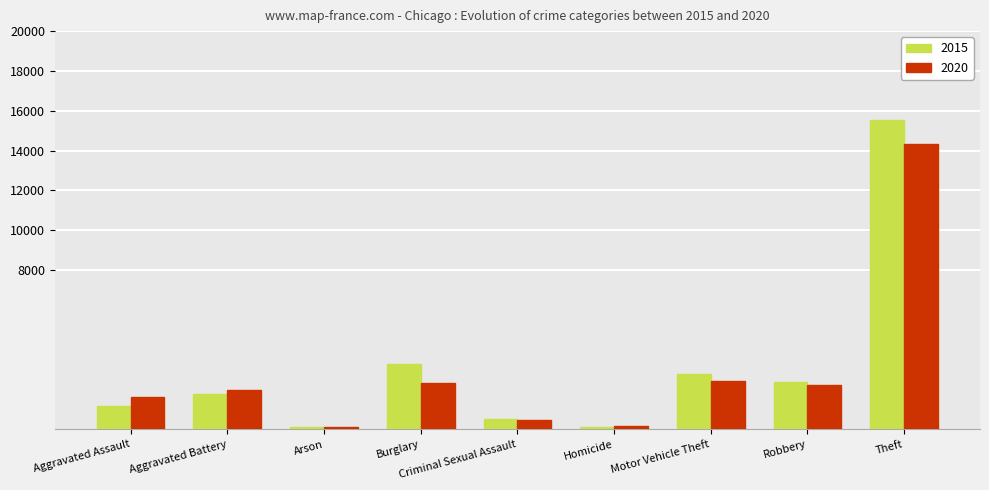

What is the maximum value shown in the chart?

15555